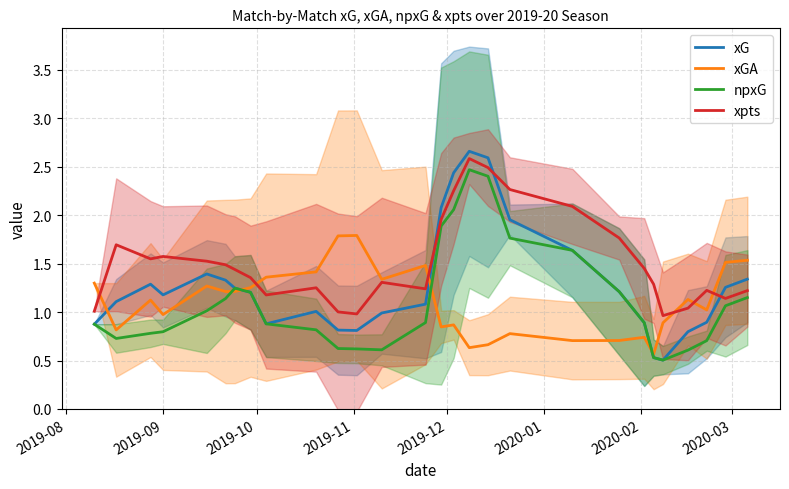

What is the minimum value for xG?

0.5